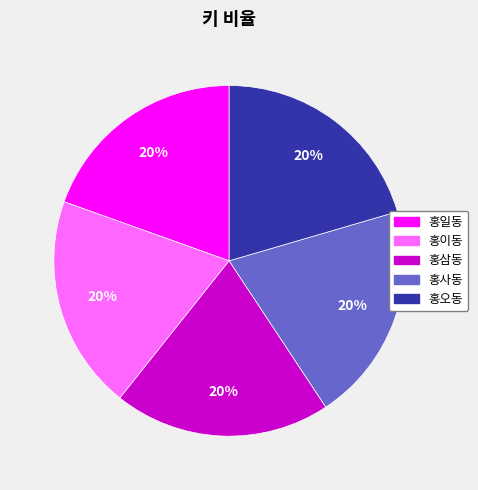

Does 홍이동 represent more than half of the total?

No